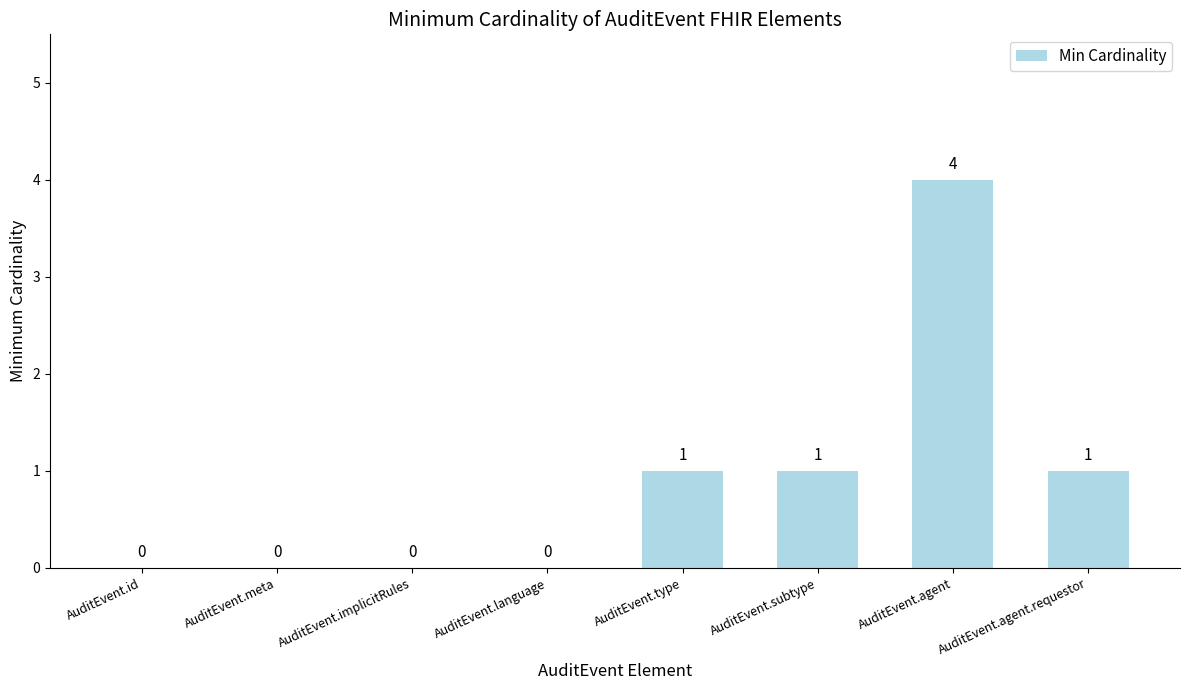

Reading left to right, extract all data points from this chart.

AuditEvent.id=0	AuditEvent.meta=0	AuditEvent.implicitRules=0	AuditEvent.language=0	AuditEvent.type=1	AuditEvent.subtype=1	AuditEvent.agent=4	AuditEvent.agent.requestor=1